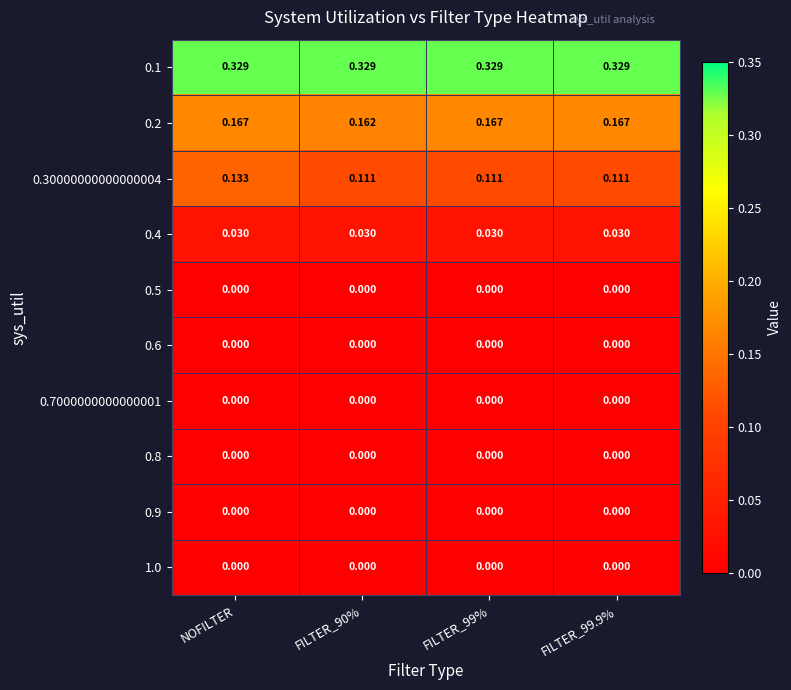

At which category is the sum across all series the highest?

NOFILTER